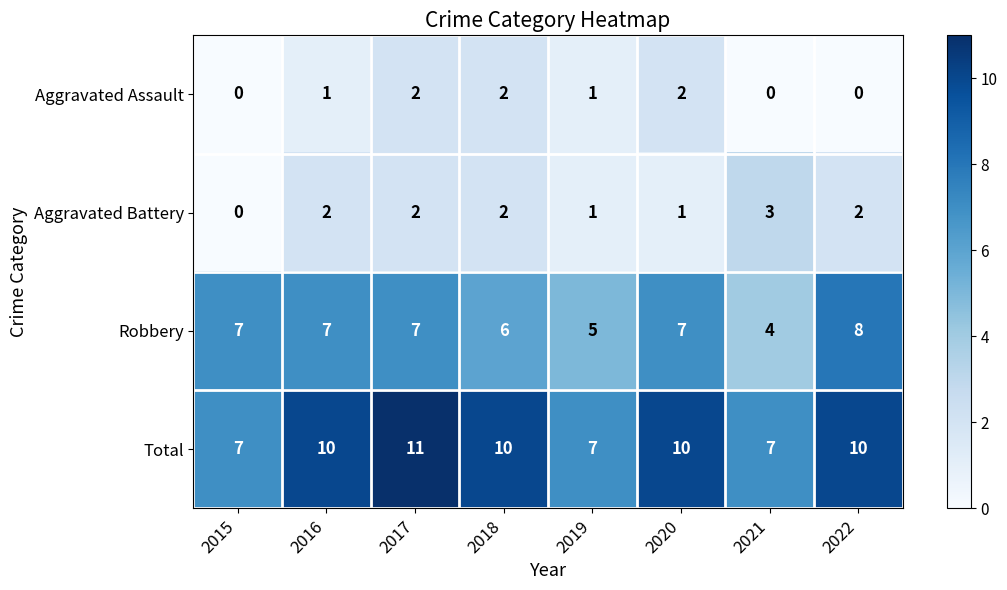

Where is Robbery nearest to the value 6?

2018